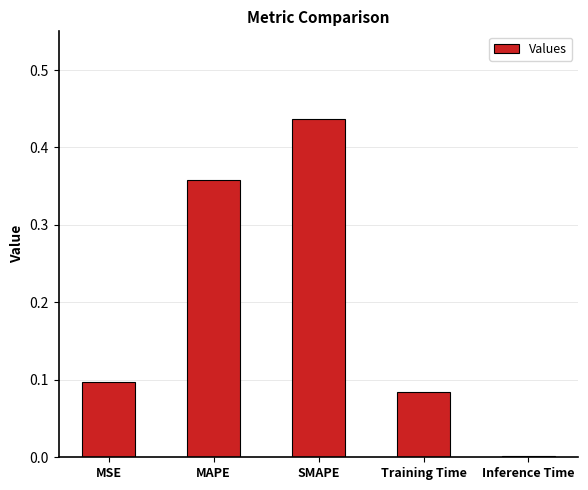

Which label corresponds to the largest value in the chart?

SMAPE